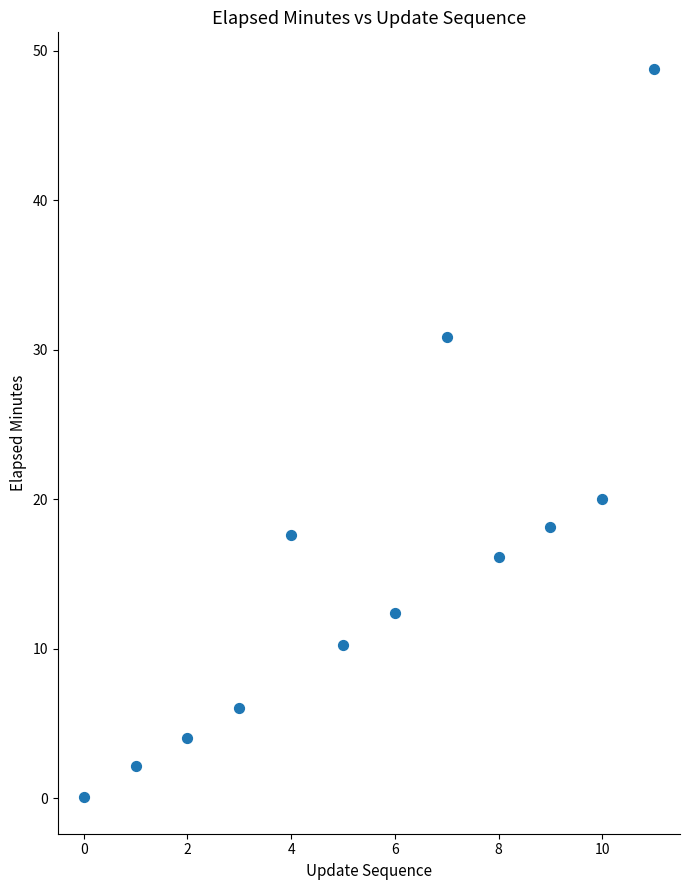

What Y value in the scatter plot is closest to 24?

20.0